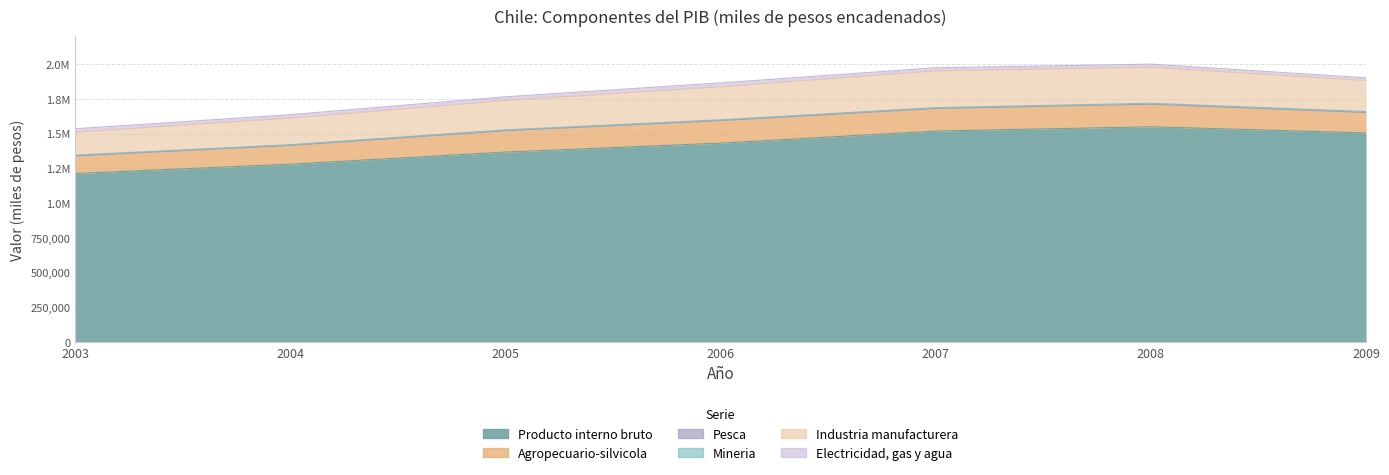

Reading left to right, what are all the values shown in this chart?

Producto interno bruto: 1213085	1280005	1367011	1431395	1518246	1548619	1504754
Agropecuario-silvicola: 126146	134985	153474	161680	161873	161945	146411
Pesca: 790	156	143	411	394	754	367
Mineria: 5136	4893	6056	5687	5952	6623	7203
Industria manufacturera: 165308	191031	211302	236983	264415	258627	221571
Electricidad, gas y agua: 24098	24812	26648	28305	22264	22462	20621